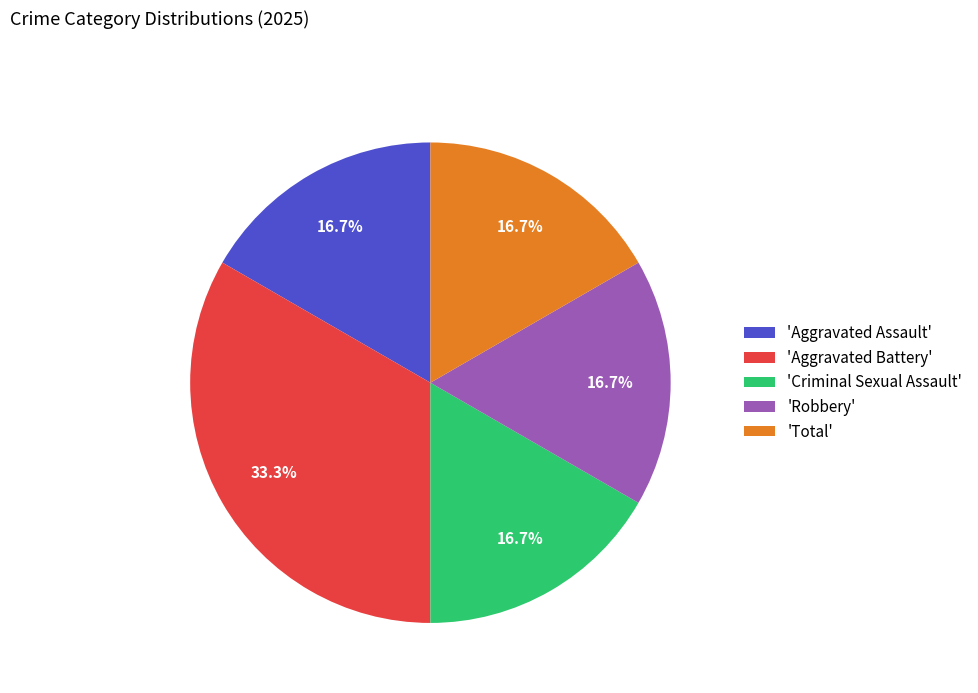

How many slices are in this pie chart?

5